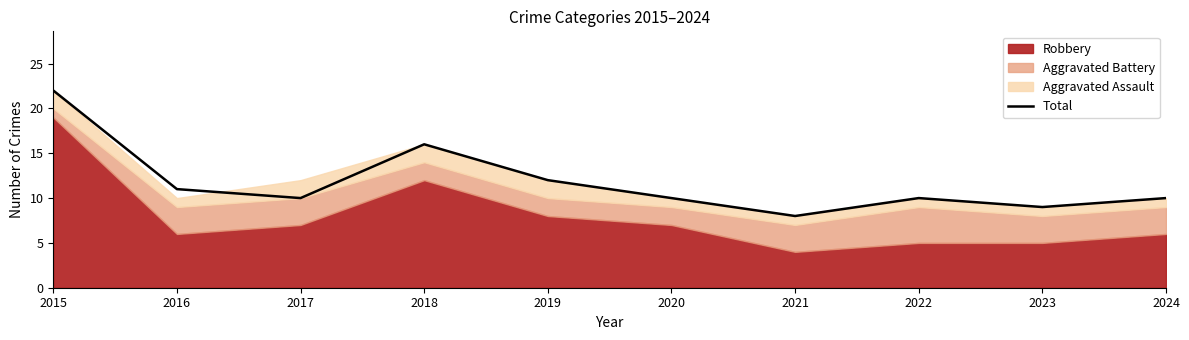

What is the maximum value for Total?

22